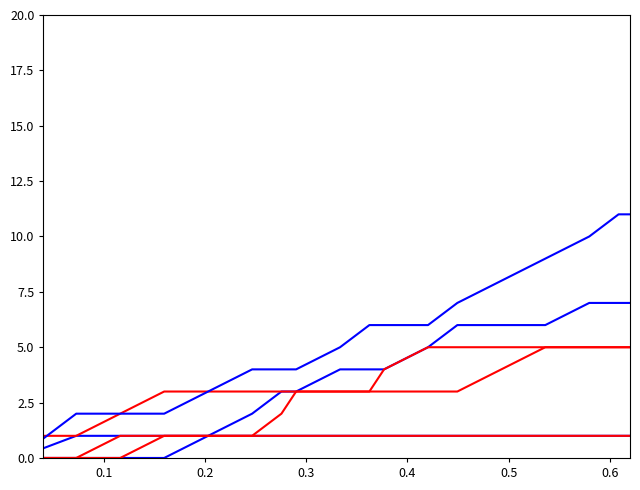

How many lines are shown in the chart?

6